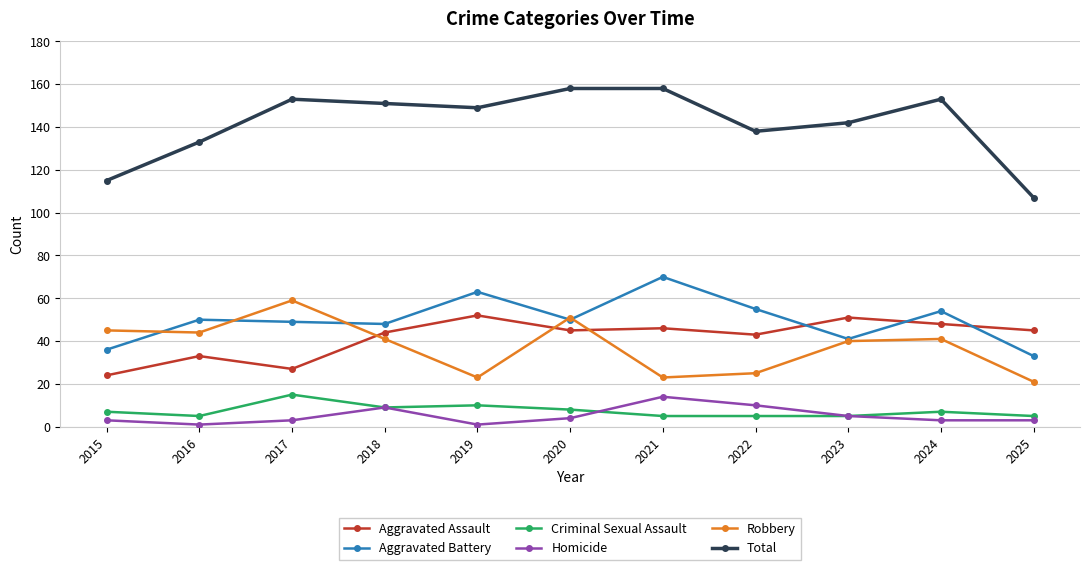

How many lines are shown in the chart?

6